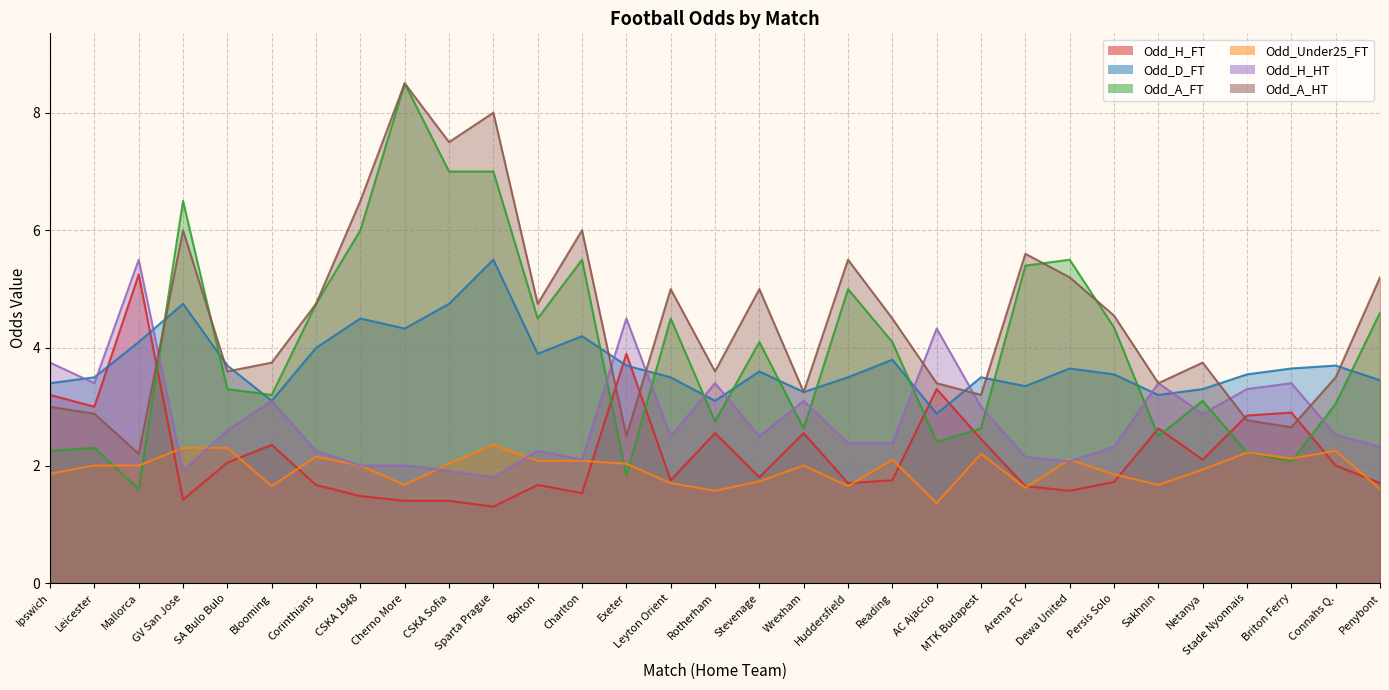

At which label does Odd_Under25_FT reach its minimum?

AC Ajaccio